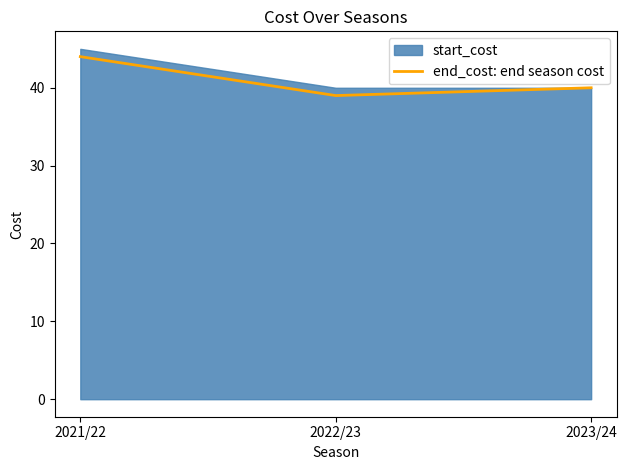

Reading right to left, what are all the values shown in this chart?

40	39	44